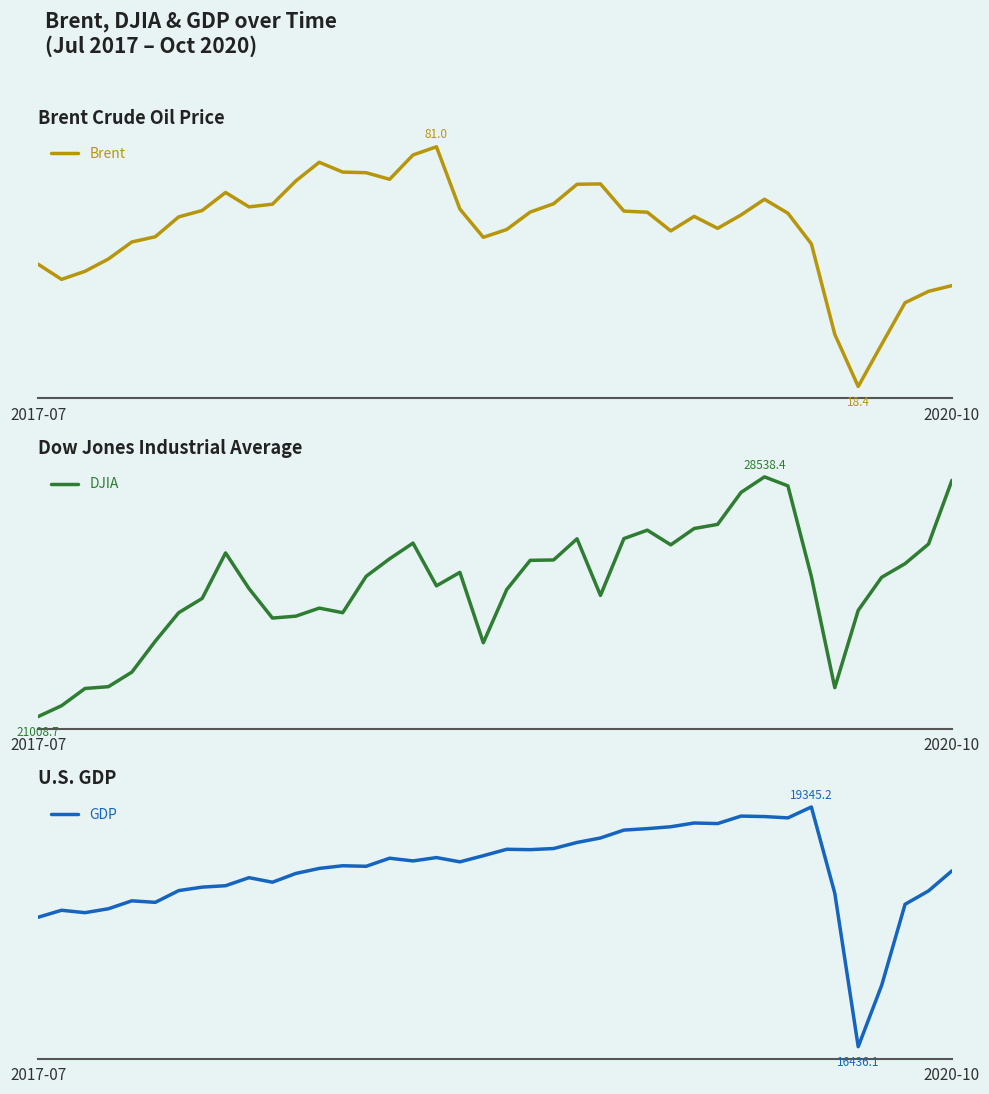

Between 27 and 2, which is larger?

27